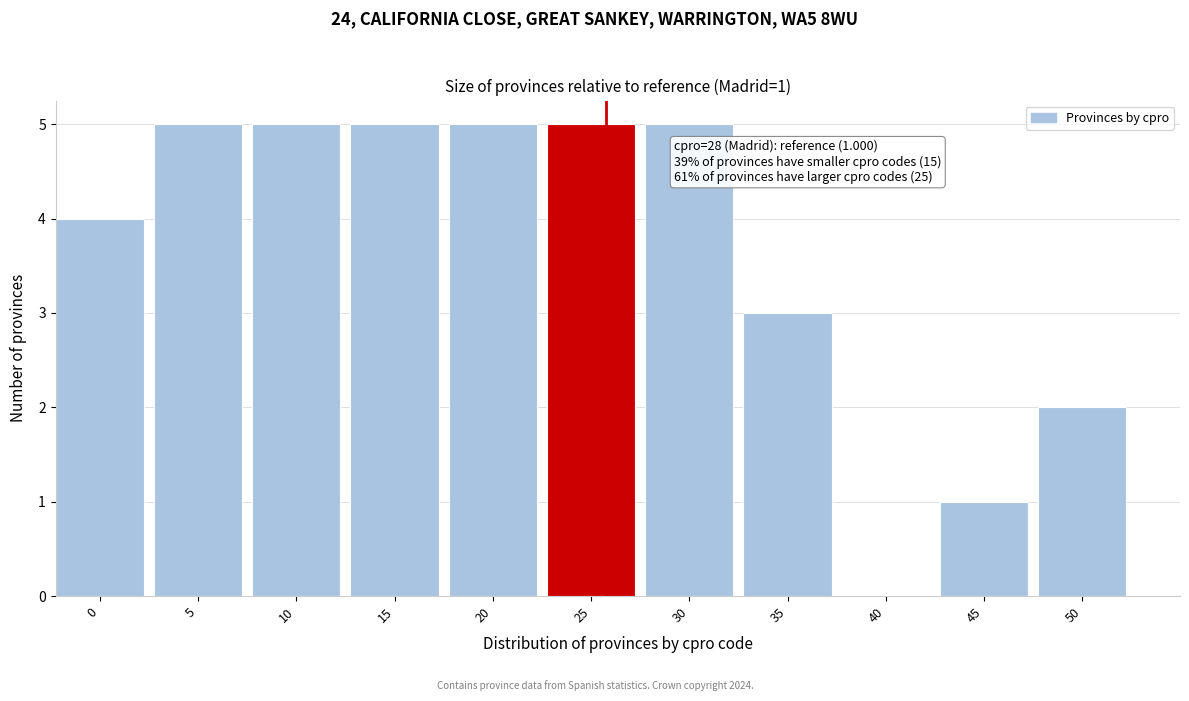

Reading left to right, what are all the values shown in this chart?

0=4	5=5	10=5	15=5	20=5	25=5	30=5	35=3	40=0	45=1	50=2